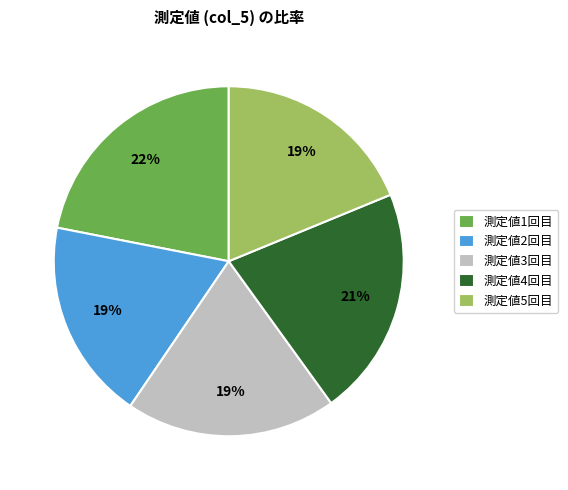

Which has a higher value, 測定値2回目 or 測定値4回目?

測定値4回目